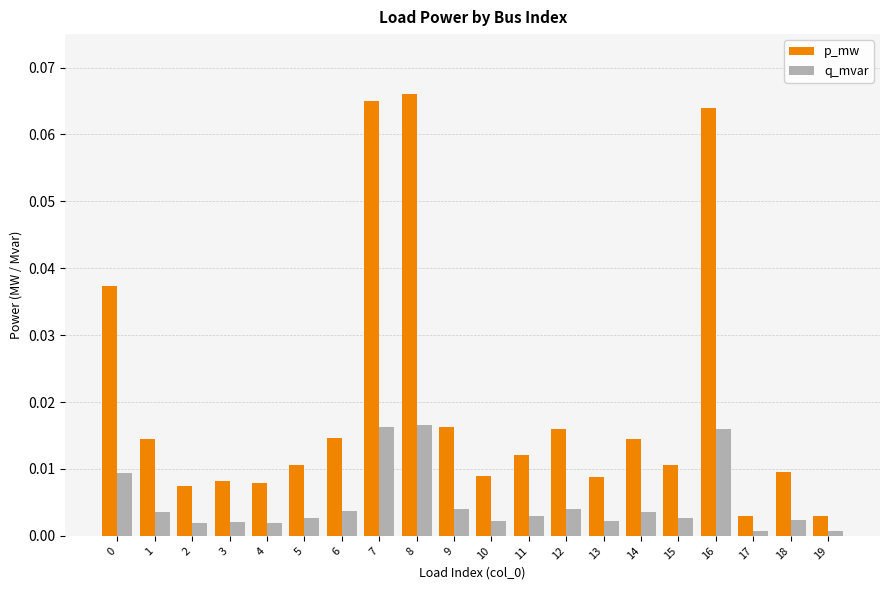

At which category is the sum across all series the highest?

8